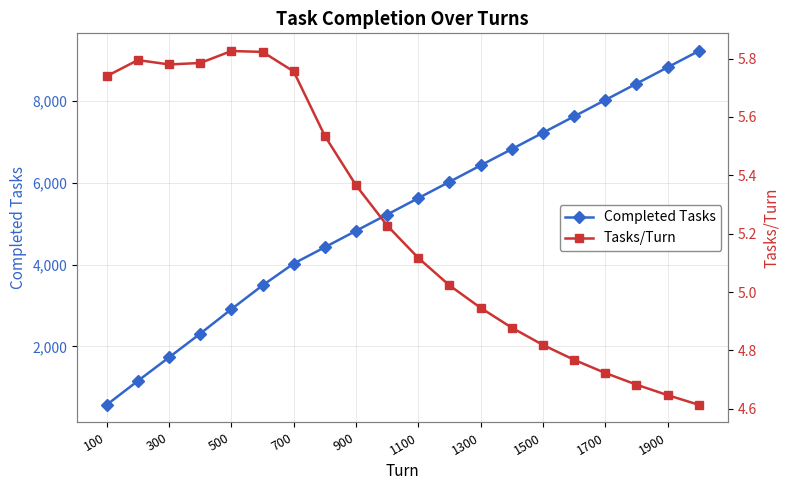

What is the minimum value for Completed Tasks?

574